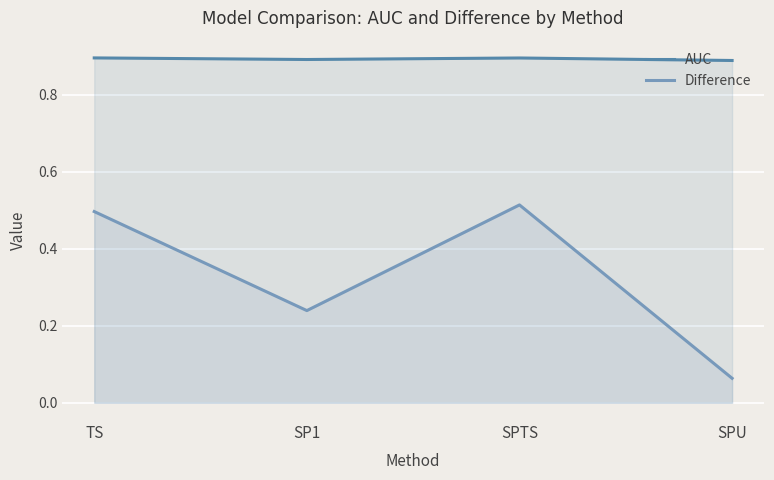

What is the highest value of the Difference series?

0.5